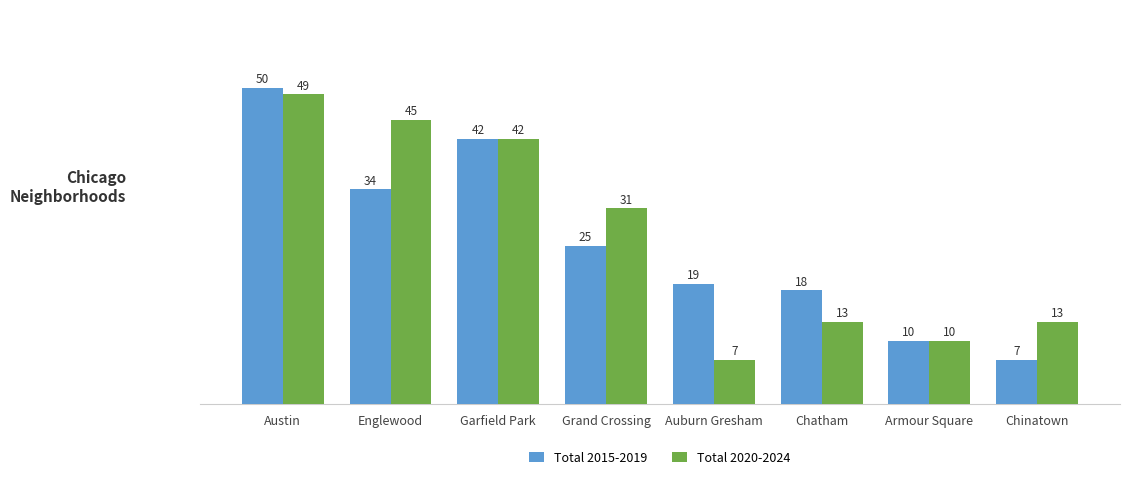

Between Englewood and Garfield Park, which series saw the biggest shift?

Total 2015-2019